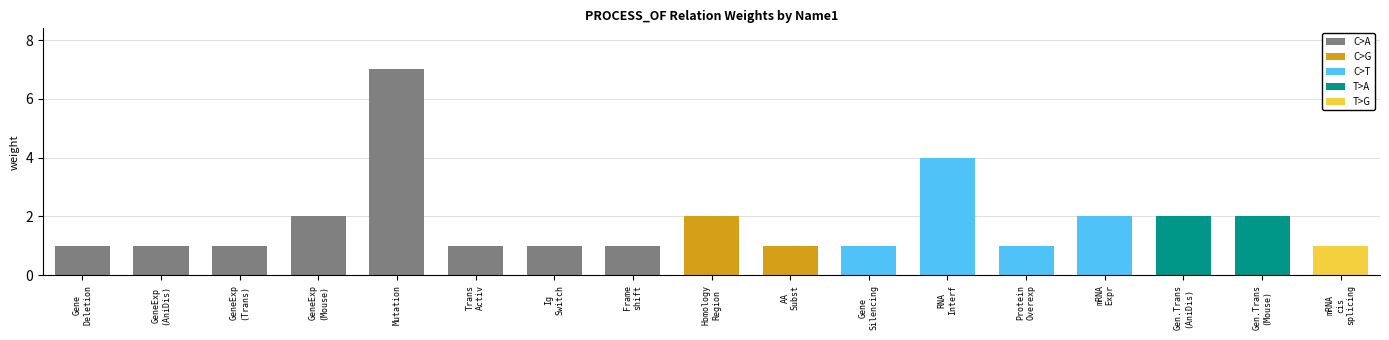

What is the change in value from Transcriptional Activation to mRNA Expression?

+1